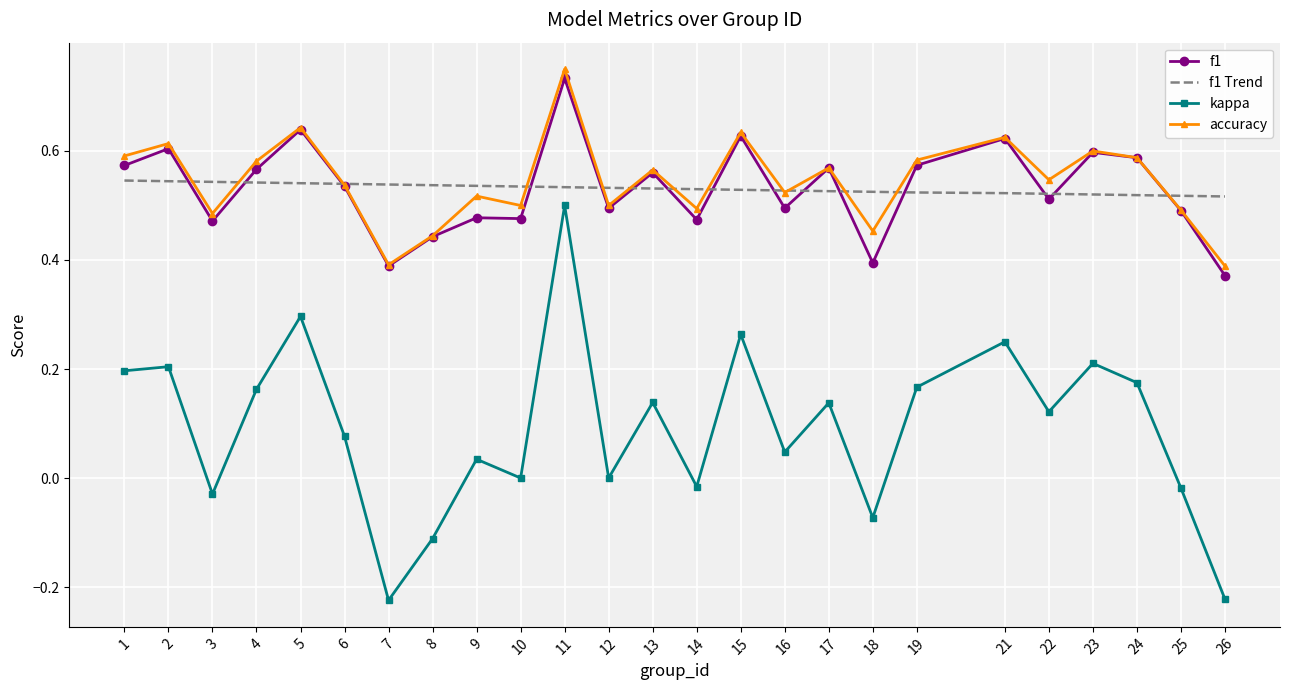

How many series are shown in this chart?

4